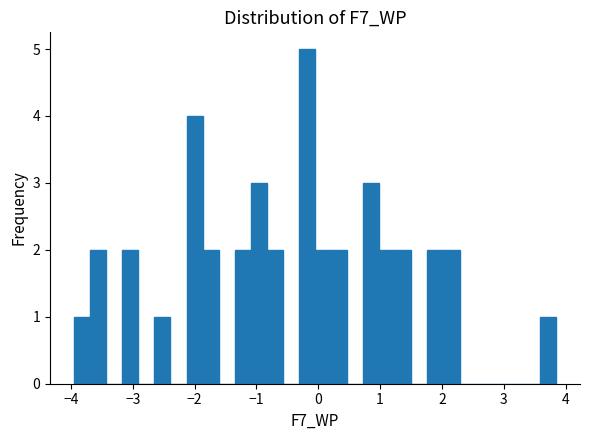

Around what value on the x-axis is the tallest bar? Give the approximate position of its centre, as read against the axis.

-0.2